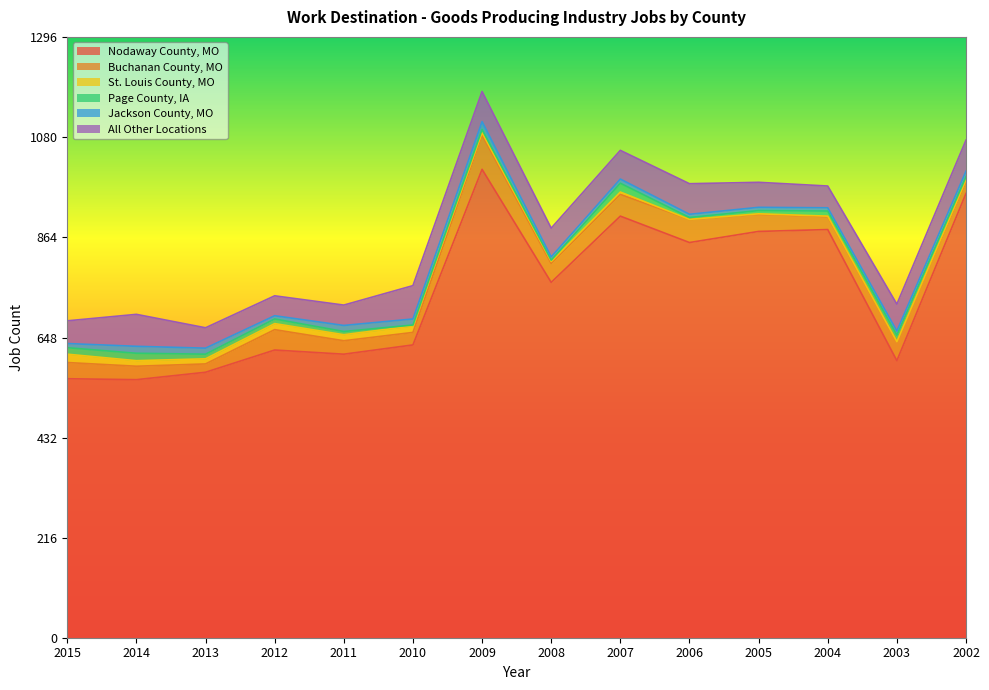

Which series ends up on top after the final intersection of Jackson County, MO and St. Louis County, MO?

Jackson County, MO